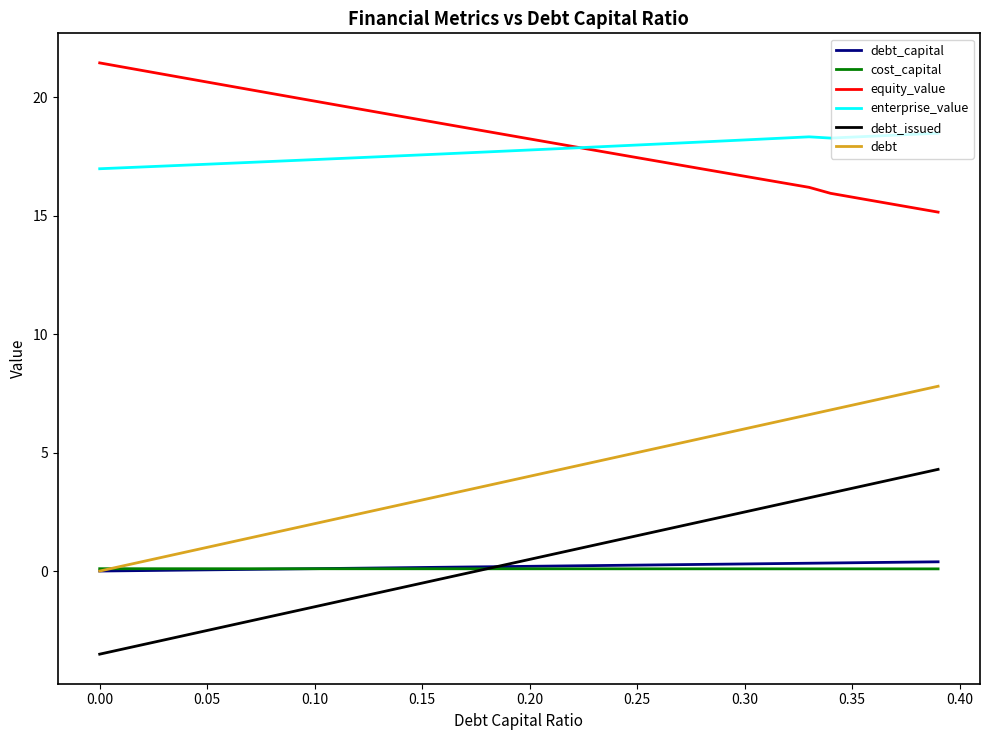

True or false: enterprise_value and debt cross at least once.

False